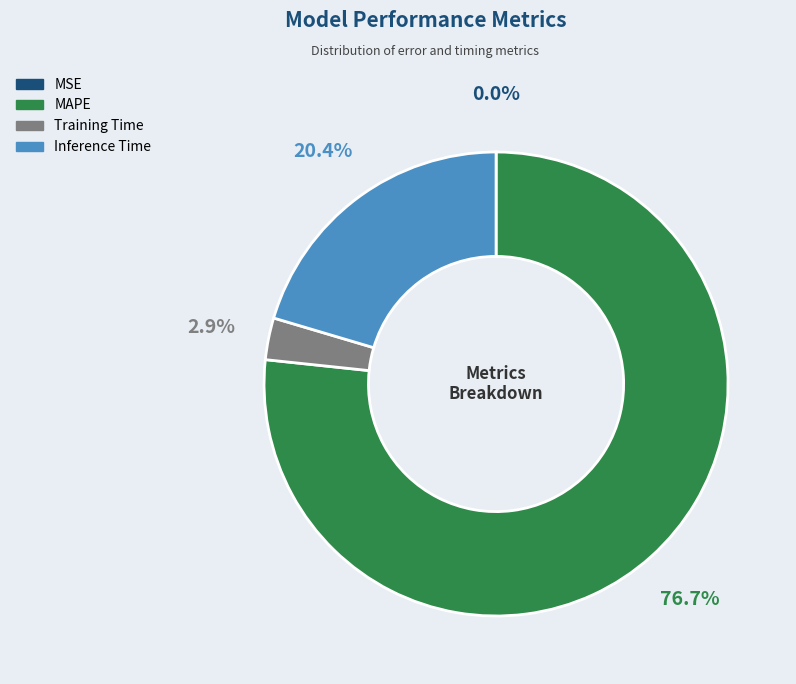

Which category accounts for the majority?

MAPE